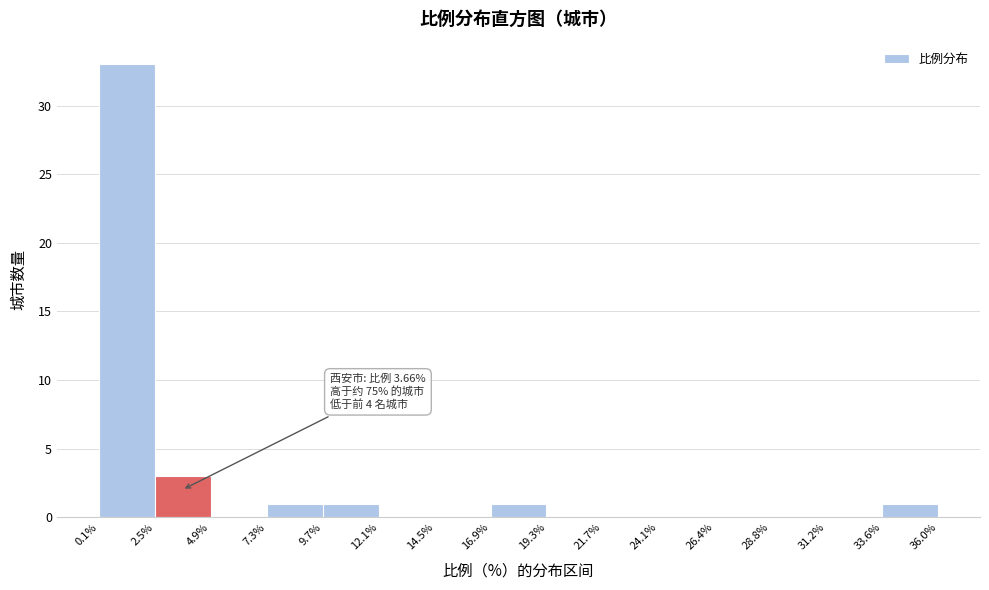

Over which range of the x-axis is the bar tallest?

0.1% to 2.5%